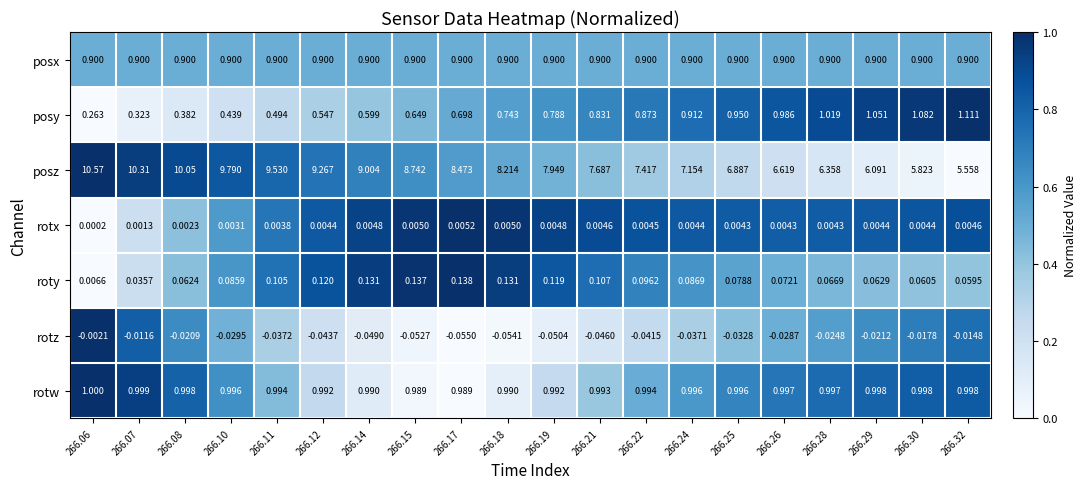

Which series has the widest spread of values?

posz